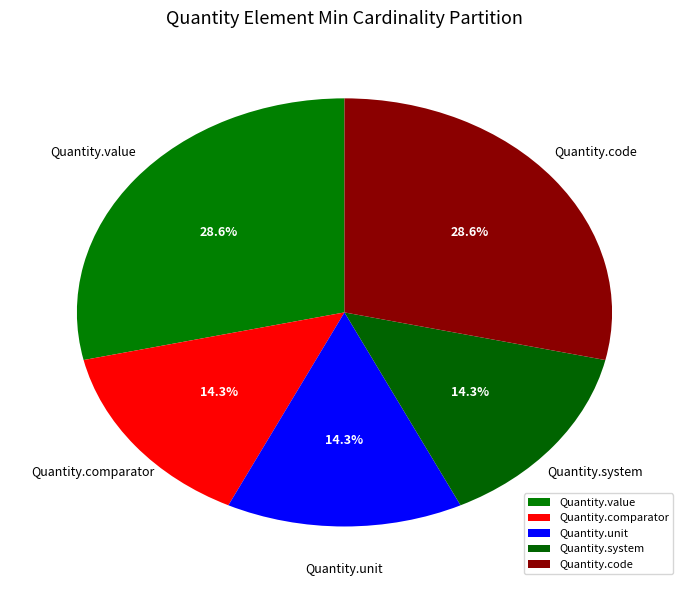

To the nearest percent, what is the difference between the largest and smallest slice percentages?

14%